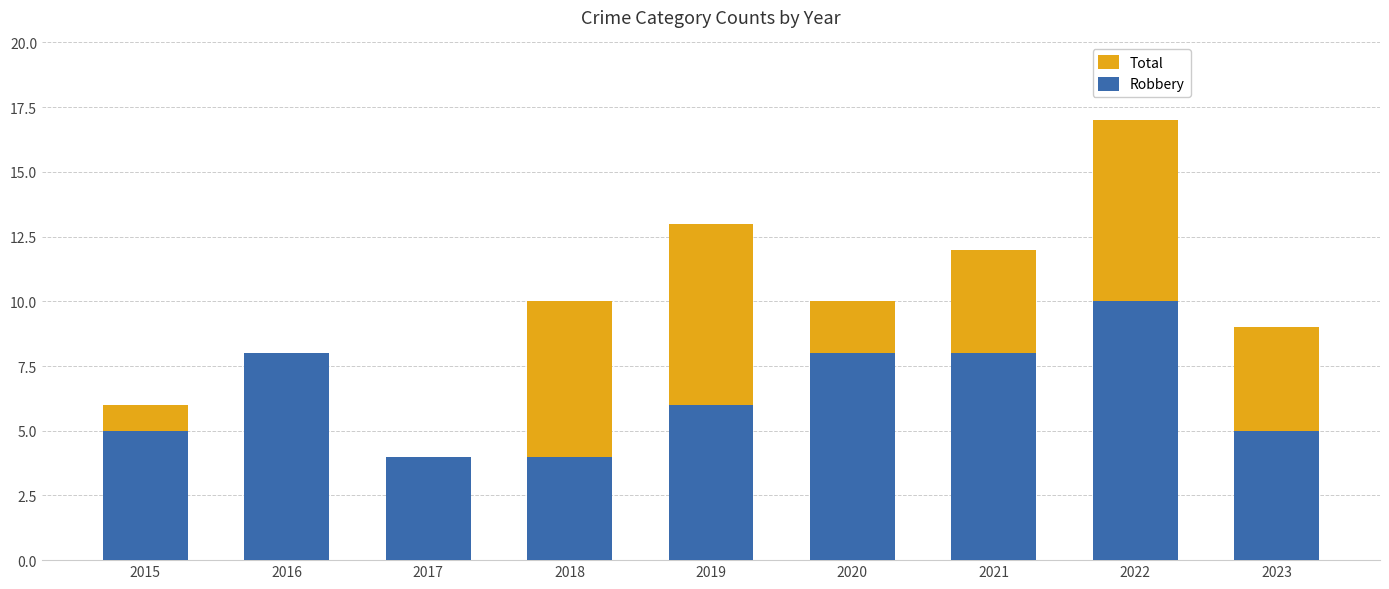

What is the minimum value for Robbery?

4